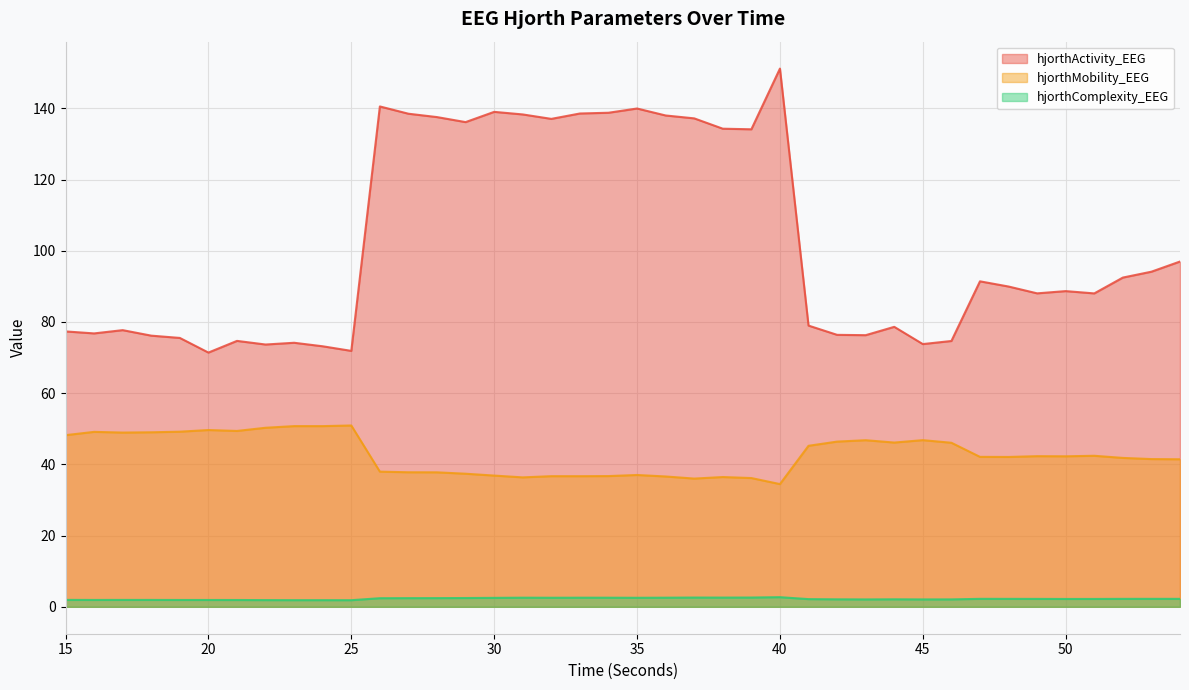

How many data points in hjorthMobility_EEG are less than 42?

18